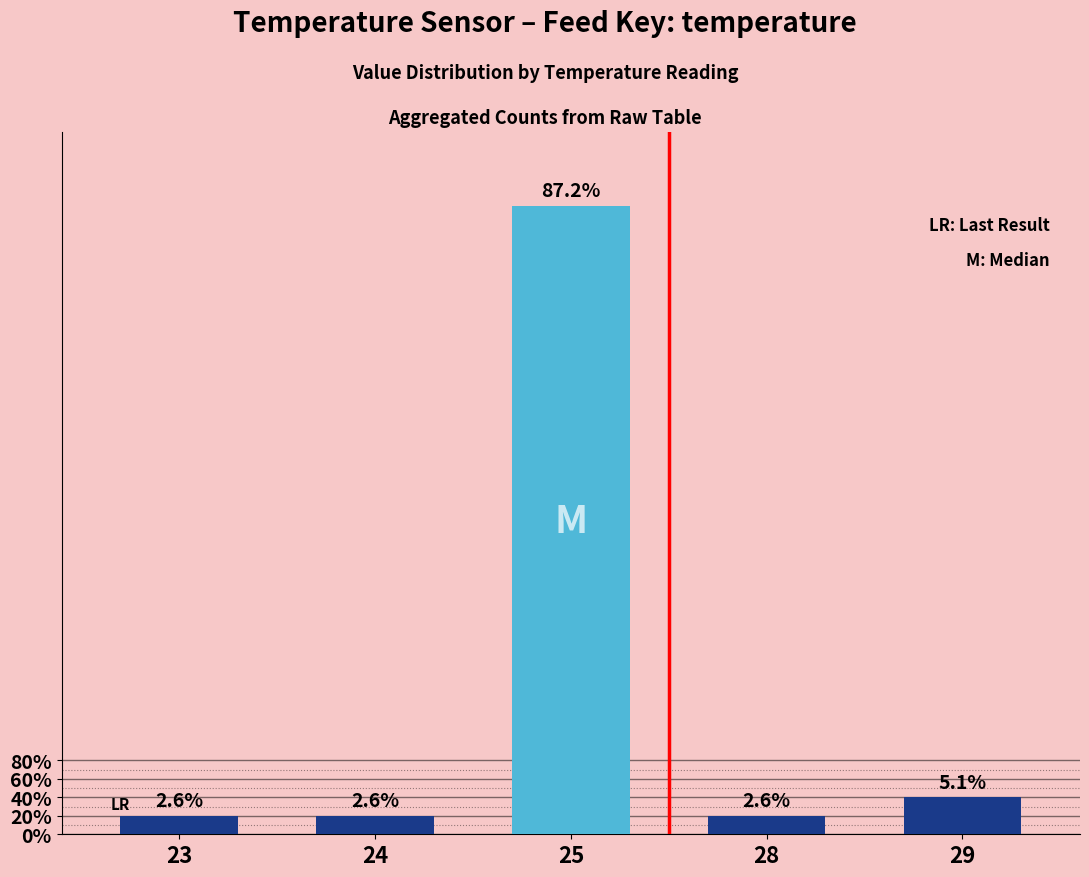

Approximately how many times larger is the value at 25 compared to 28?

34.0